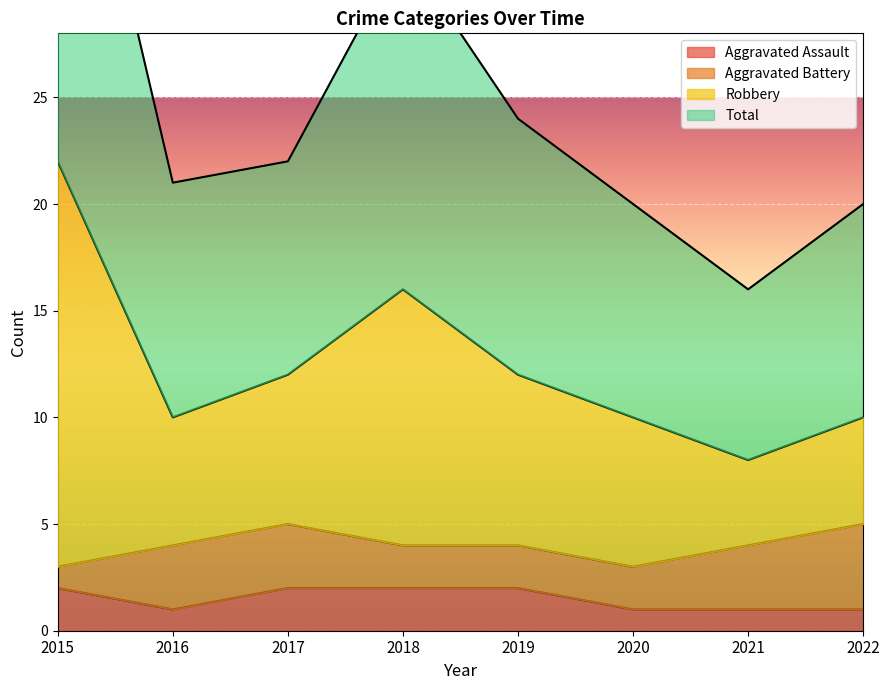

Is it true that Aggravated Assault equals 2 at 2019?

True